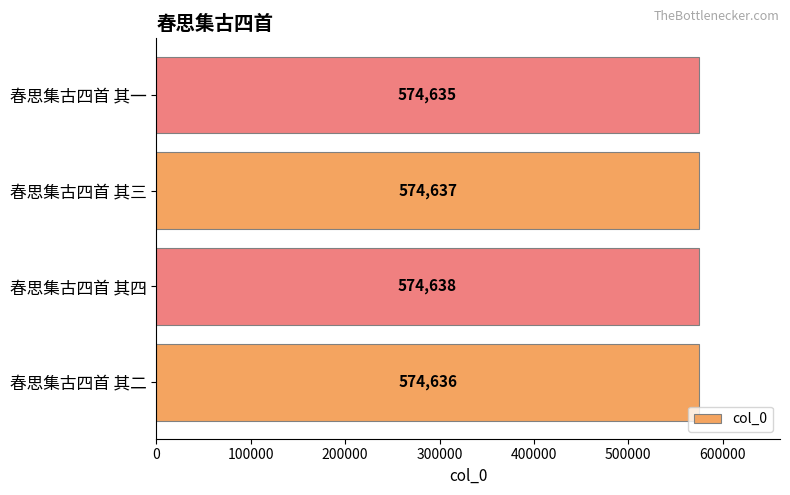

What is the approximate value at 春思集古四首 其三?

574637